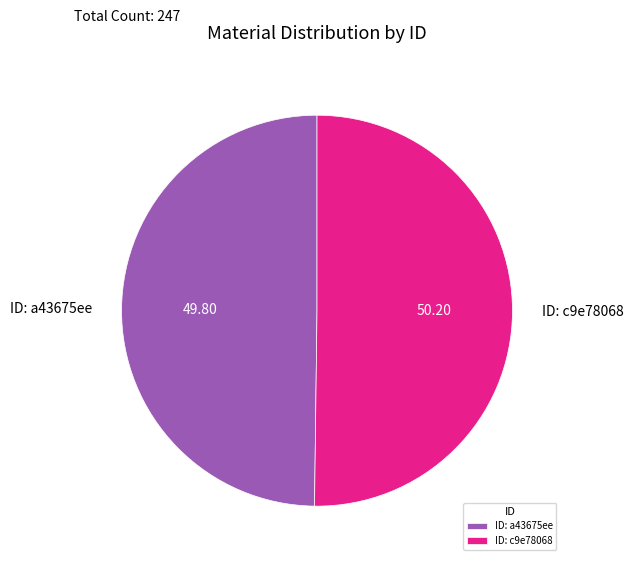

Approximately how many times larger is the value at ID: a43675ee compared to ID: c9e78068?

1.0